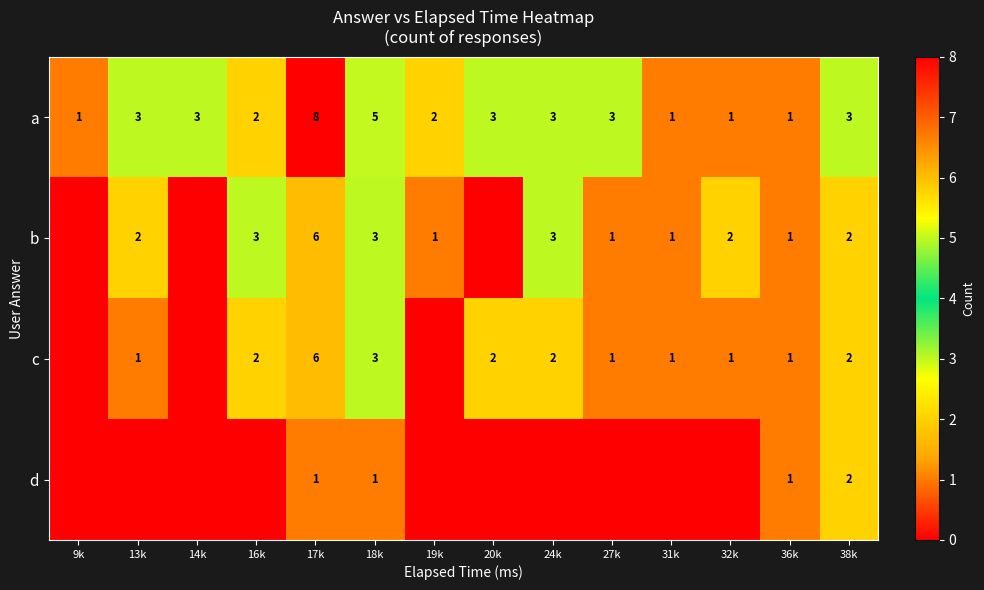

What is the total value across all series at 32k?

4